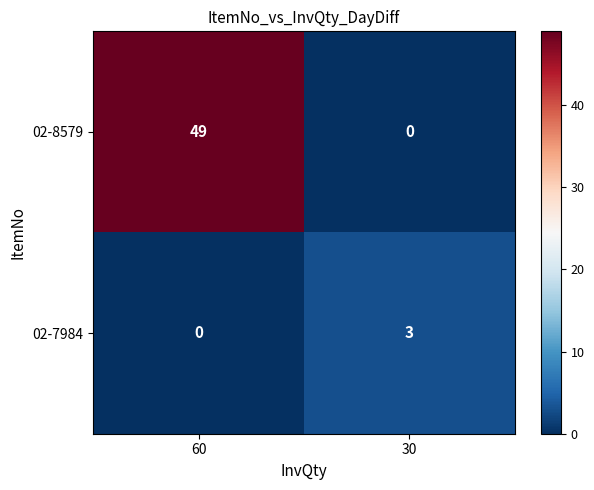

List the series in order of their overall mean, lowest first.

02-7984, 02-8579